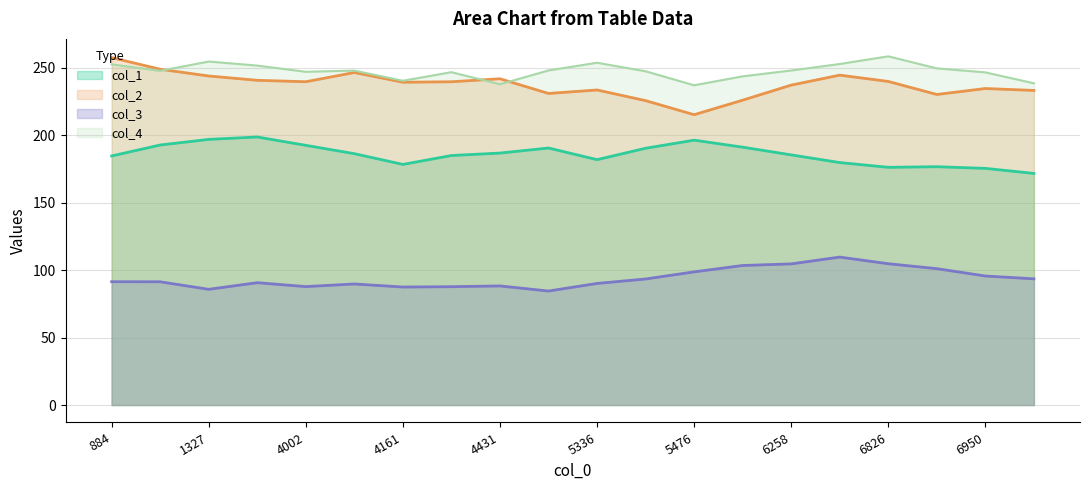

At which category is the sum across all series the highest?

884